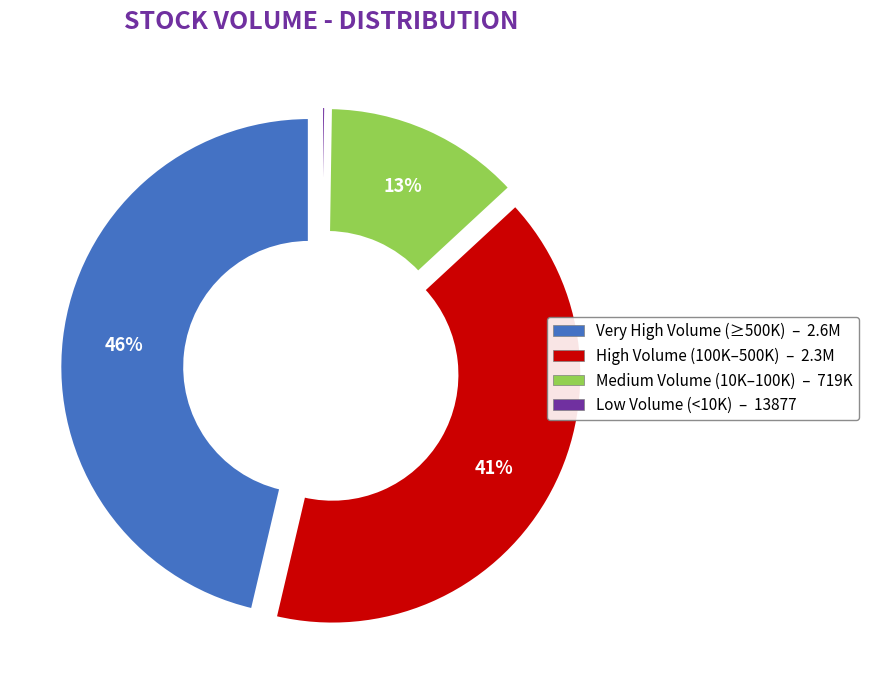

To the nearest percent, what is the difference between the largest and smallest slice percentages?

46%